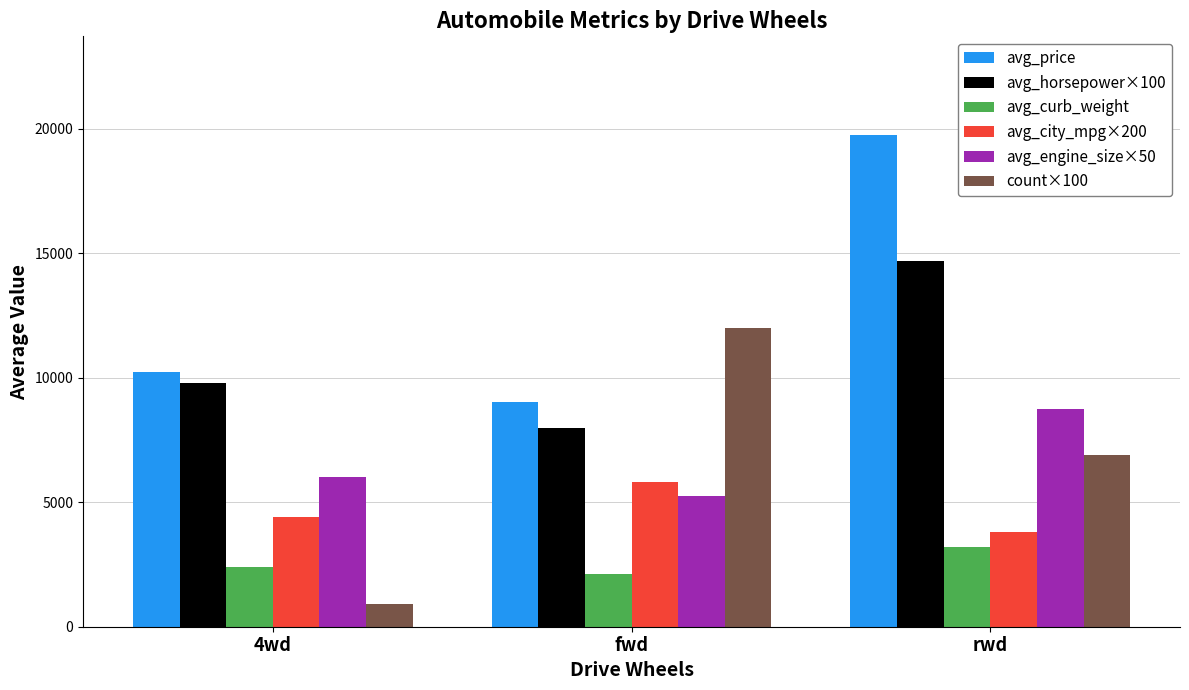

How many bars are there in each group?

6